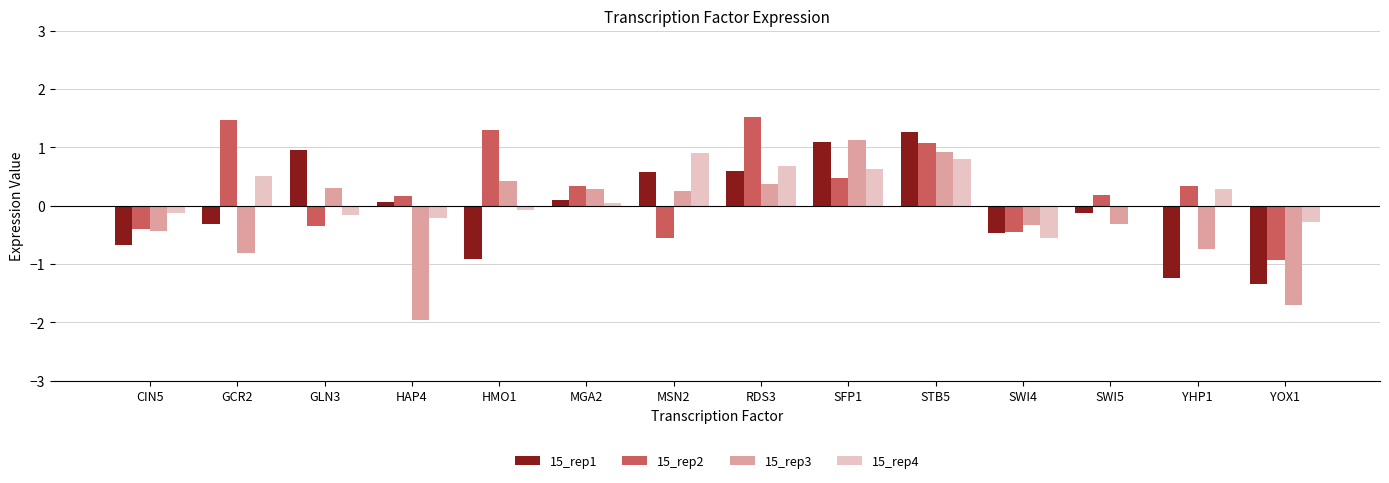

Rank the series at YOX1 from highest to lowest value.

15_rep4, 15_rep2, 15_rep1, 15_rep3